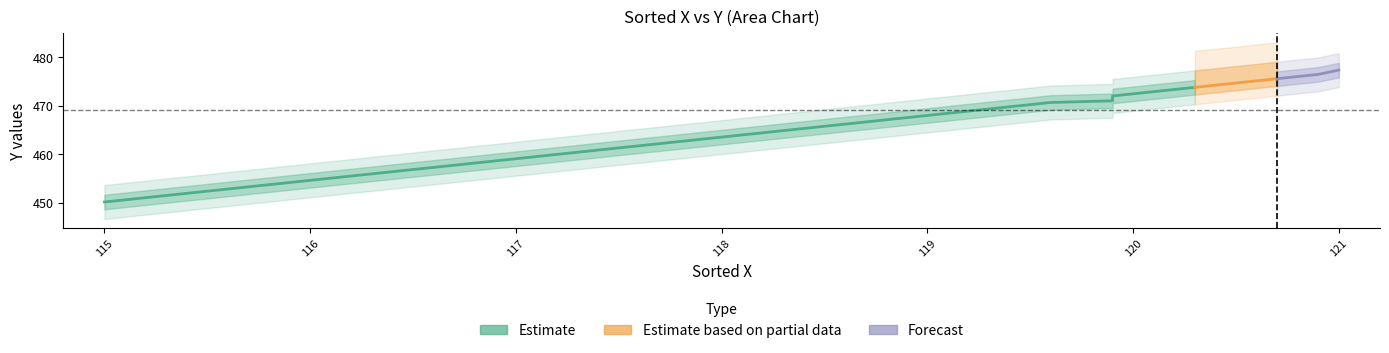

List the labels in order of Y (sorted) value, largest first.

121, 120.9, 120.9, 120.8, 120.8, 120.7, 120.7, 120.7, 120.6, 120.5, 120.5, 120.3, 120.3, 120.1, 120.1, 120, 120, 120, 120, 119.9, 119.9, 119.9, 119.9, 119.6, 119.5, 119.4, 119.1, 118.7, 118.3, 118.2, 118.1, 118, 117.7, 117.4, 117, 116.7, 116.6, 116.6, 116.4, 115